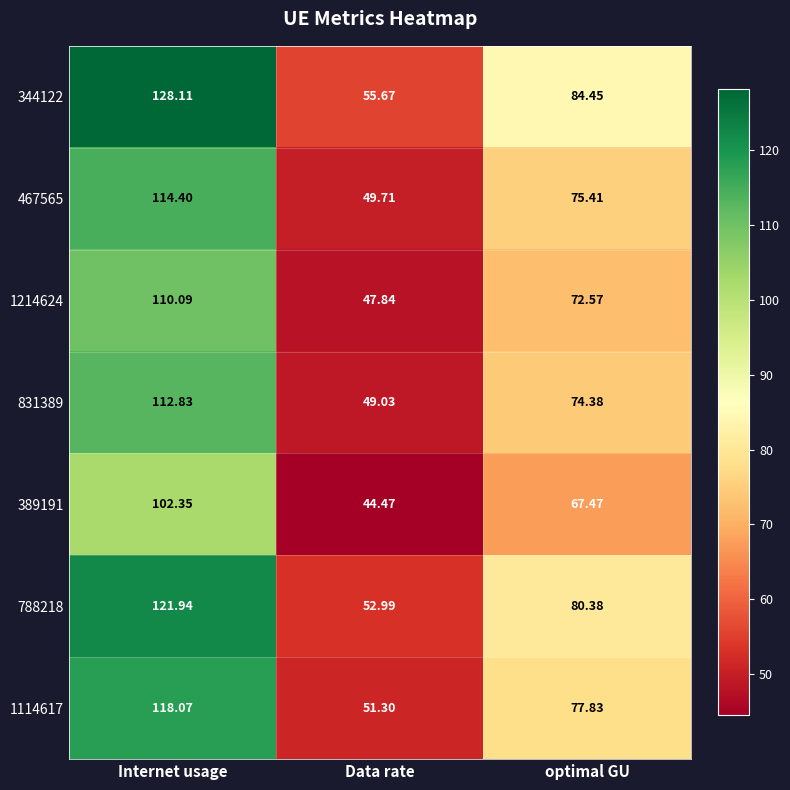

Count the number of data series in this chart.

7